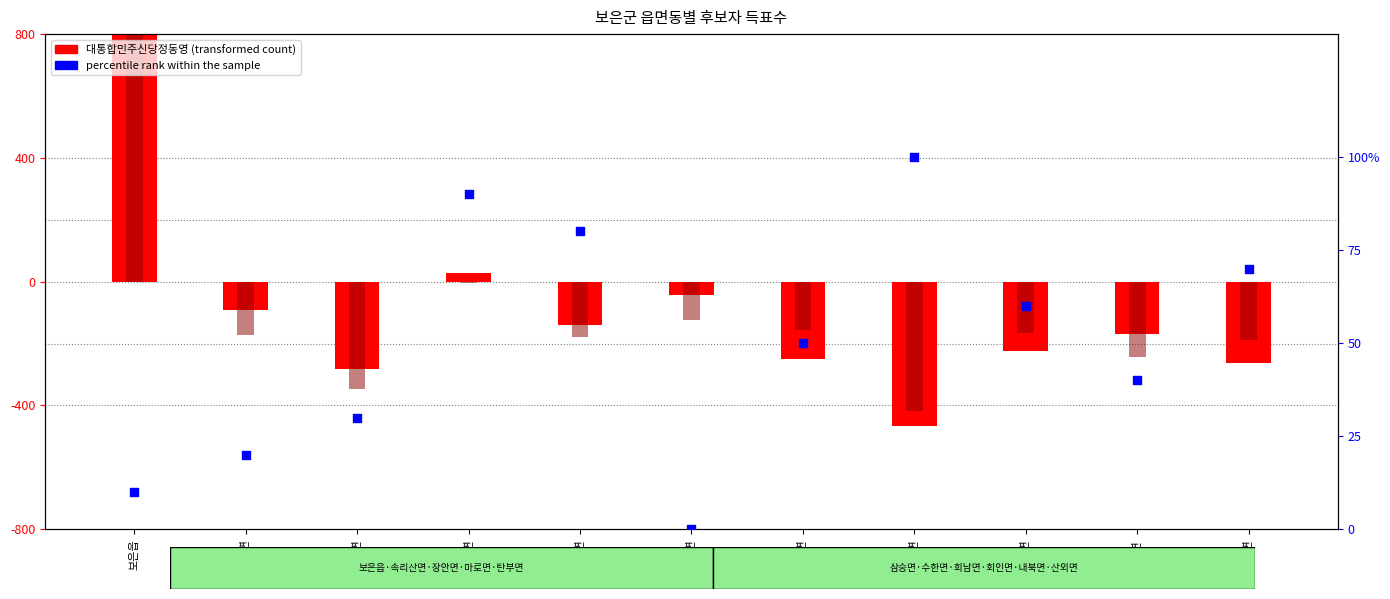

What is the change in value from 장안면 to 마로면?

+60